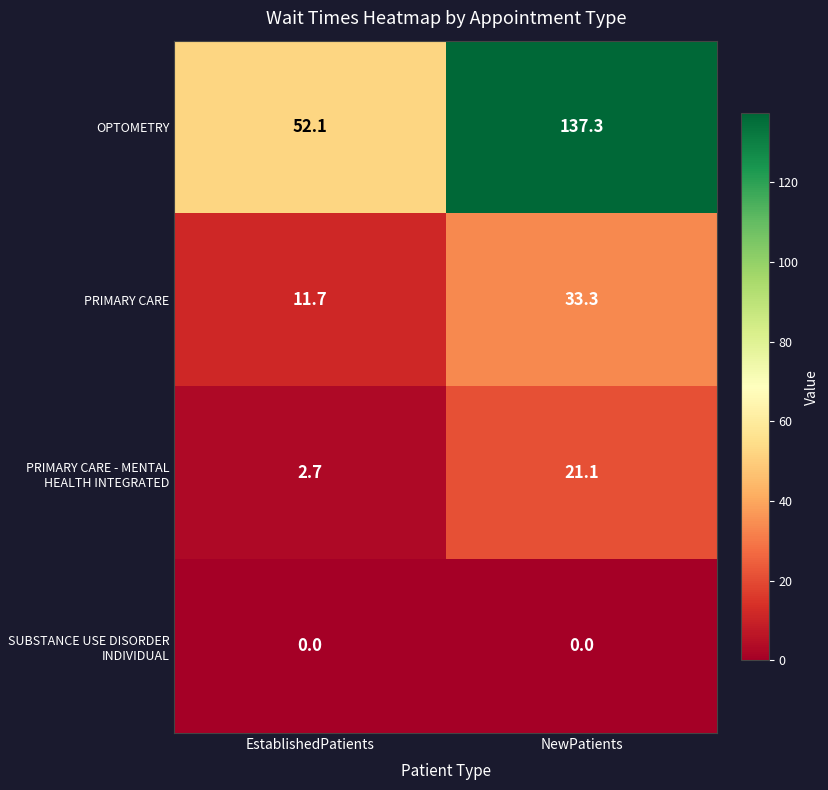

Which series changed the most between EstablishedPatients and NewPatients?

OPTOMETRY